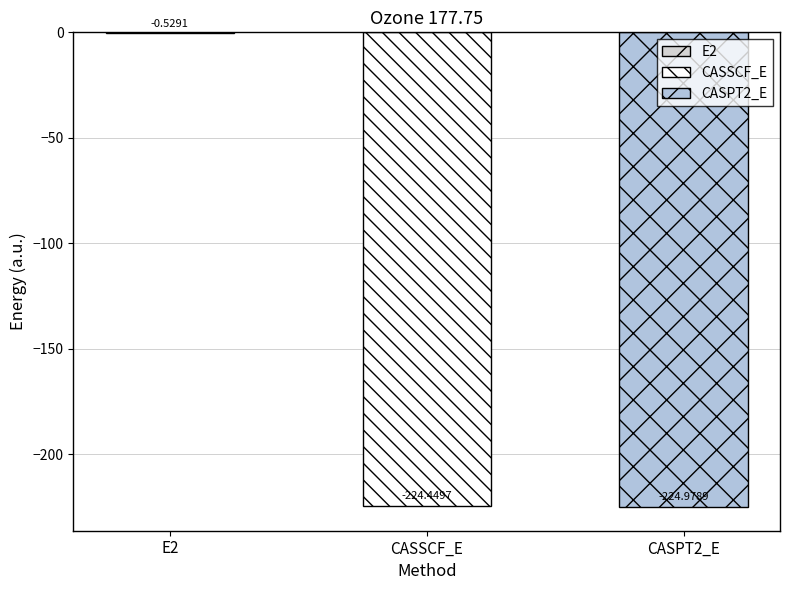

What is the change in value from E2 to CASSCF_E?

-223.9